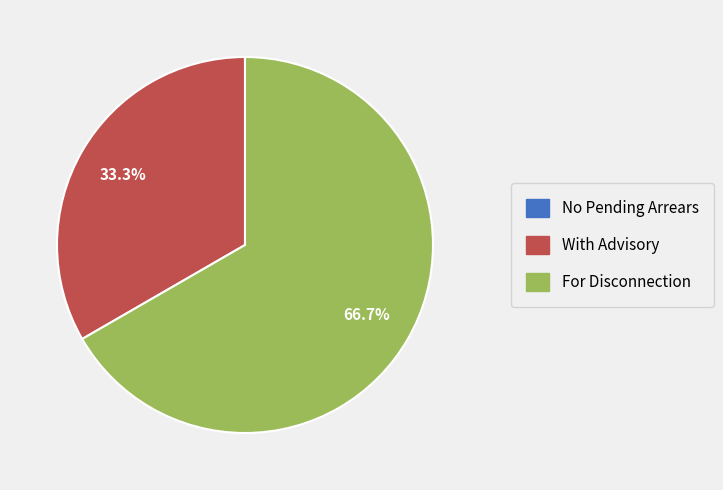

To the nearest percent, what percentage of the pie is For Disconnection?

67%